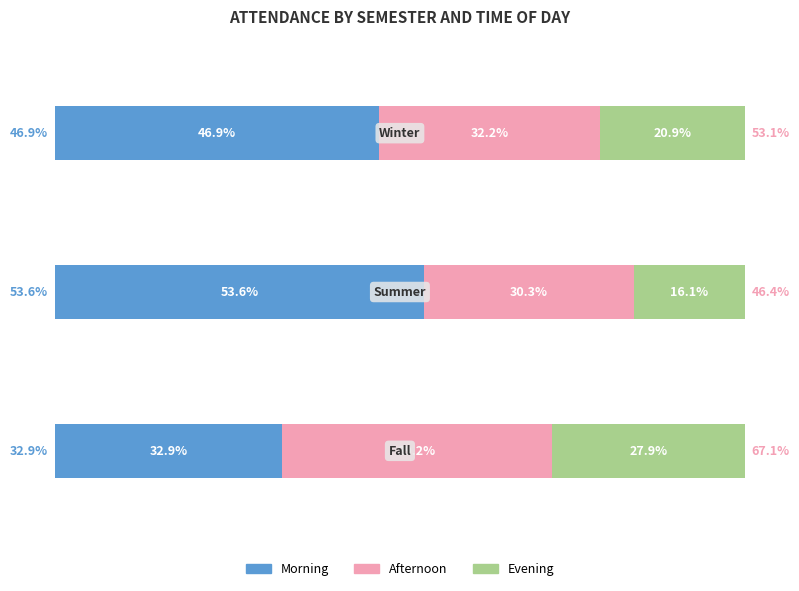

How many data points does each series have?

3